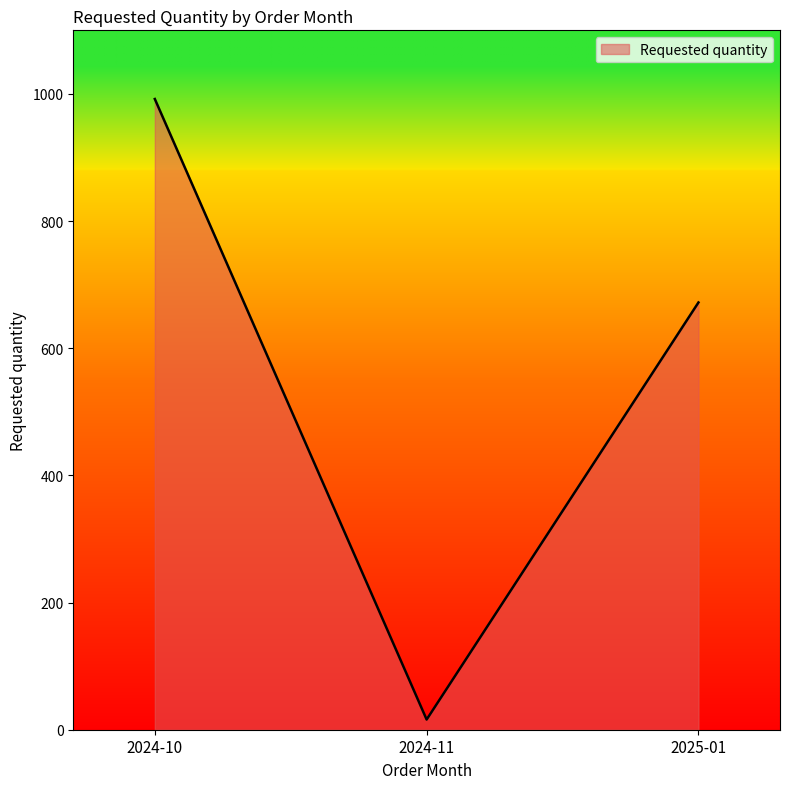

At which label does the data first exceed 672?

2024-10